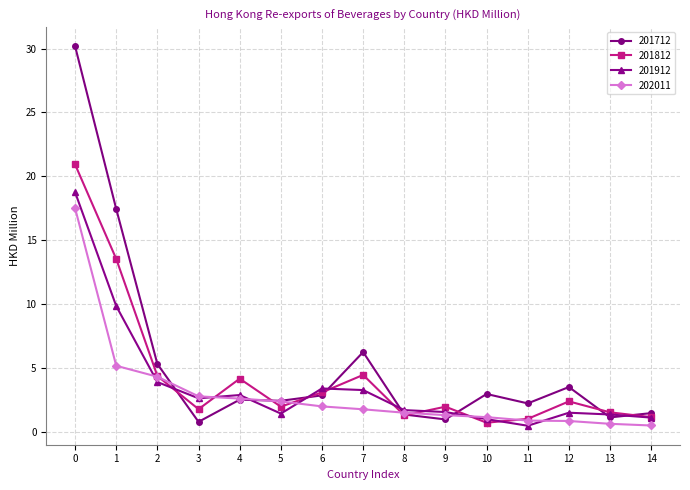

What is the difference between the maximum and minimum values in the 201712 series?

29.4